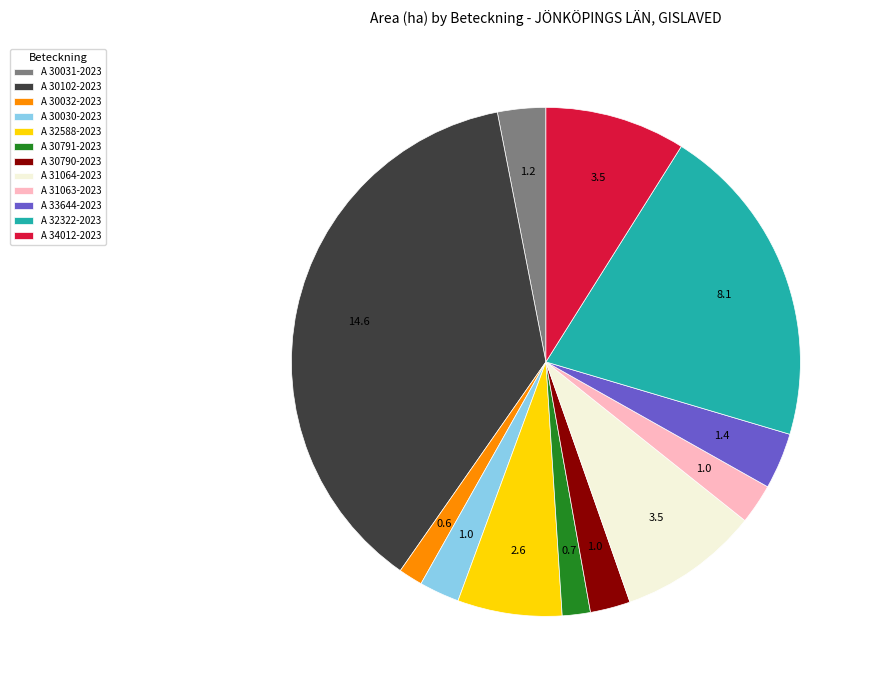

What is the largest slice in the pie chart?

A 30102-2023